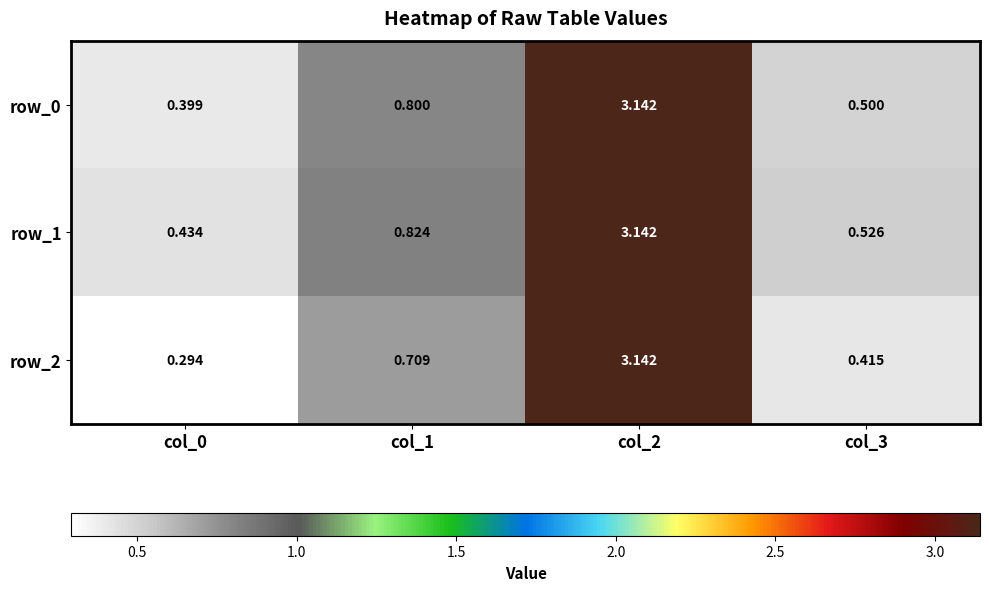

At which label does row_2 reach its minimum?

col_0